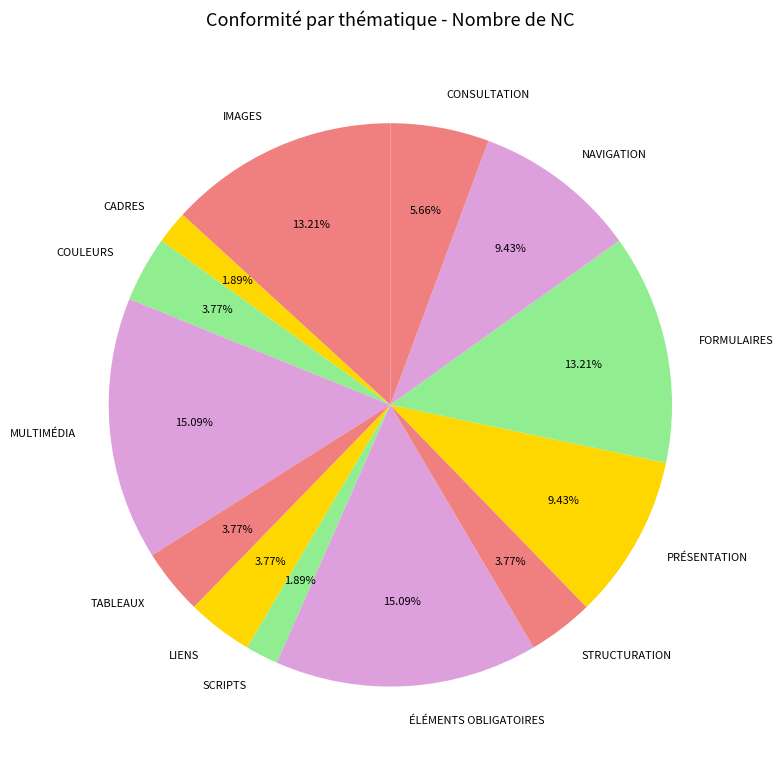

What is the ratio of the value at FORMULAIRES to the value at SCRIPTS?

7.0